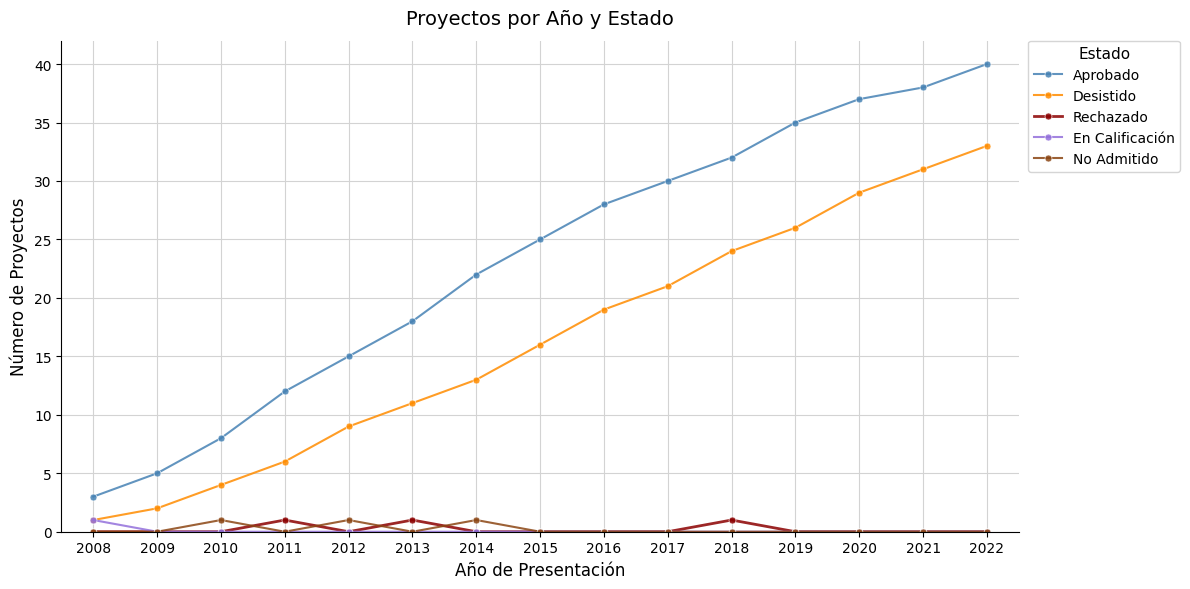

At which category is the sum across all series the highest?

2022